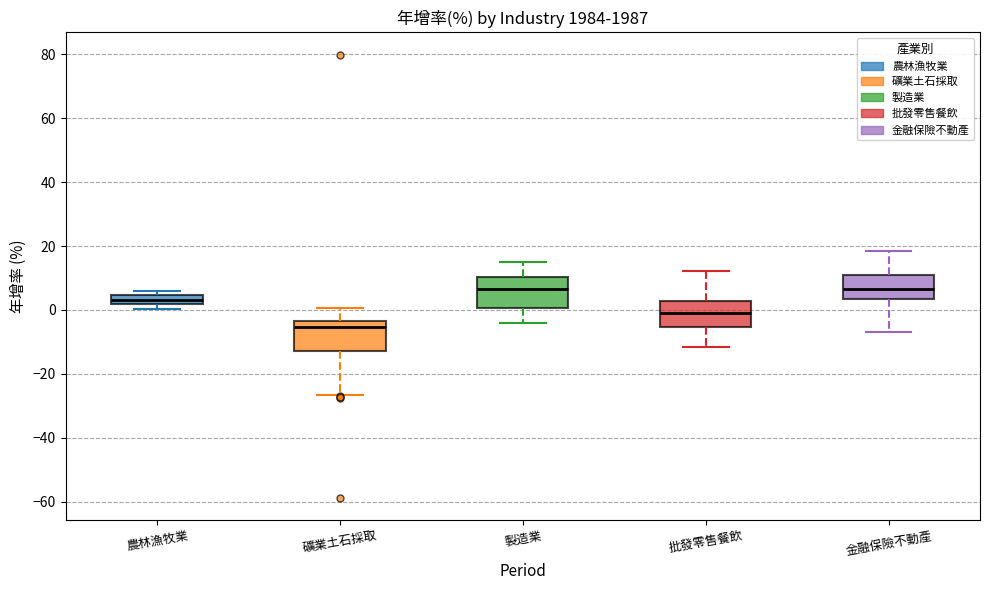

Which box's median line is the lowest?

礦業土石採取